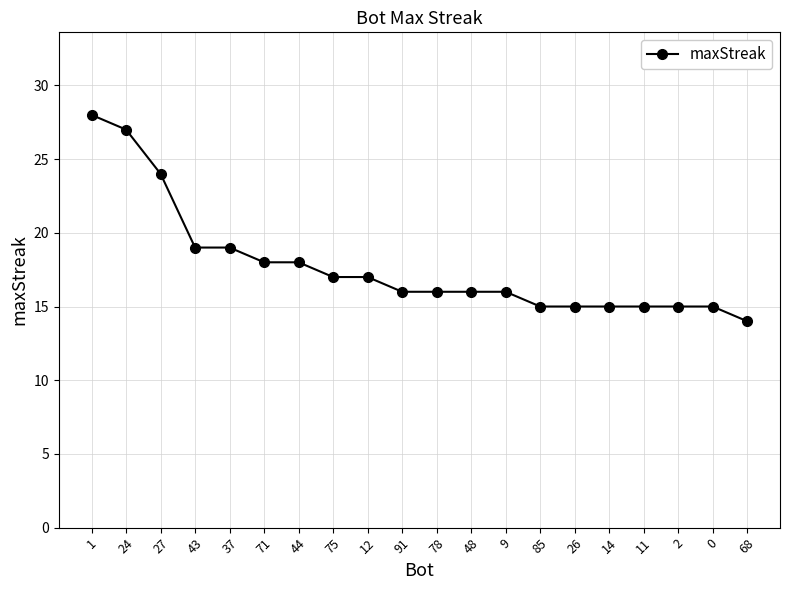

At which category does the chart reach its peak across all series?

1